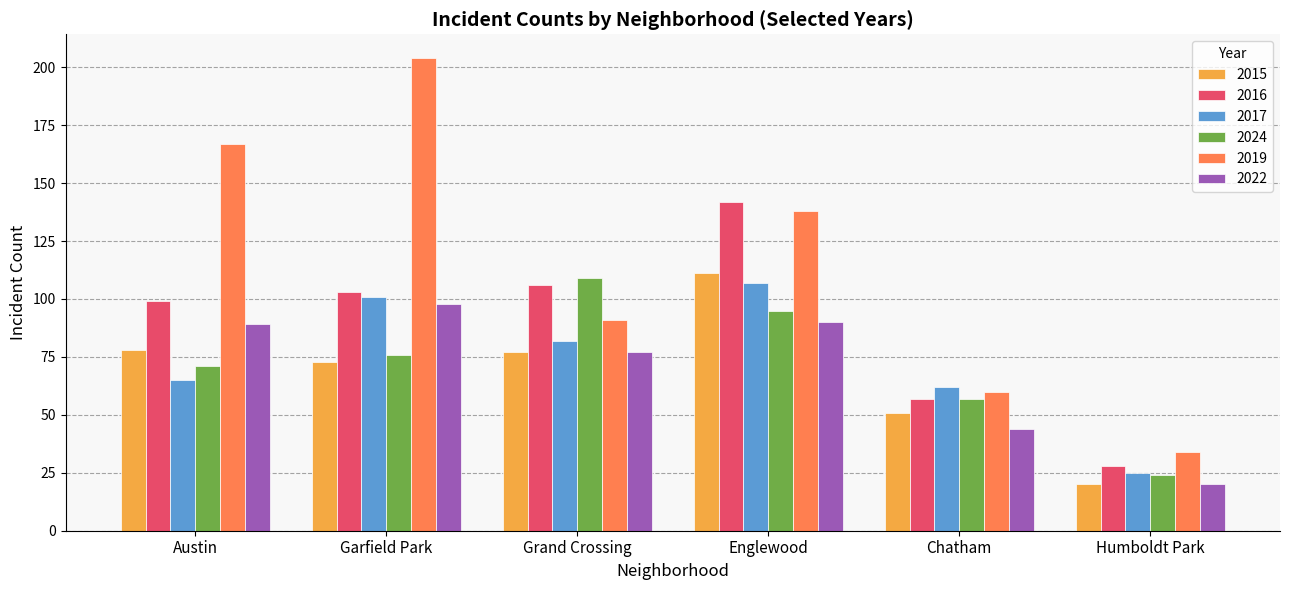

Where is 2016 nearest to the value 85?

Austin